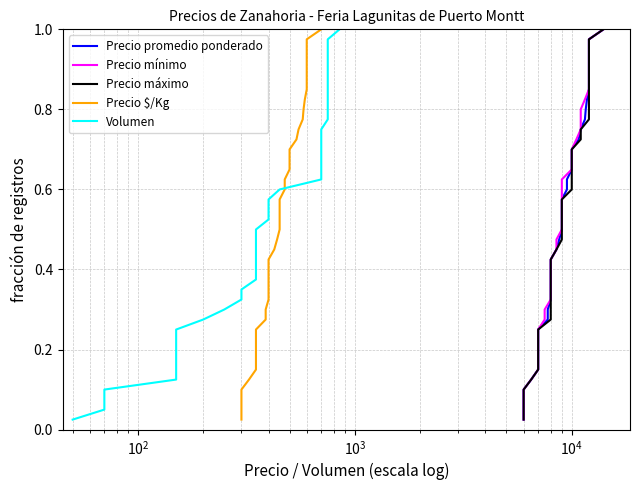

Does the chart display data point markers on the line(s)?

No